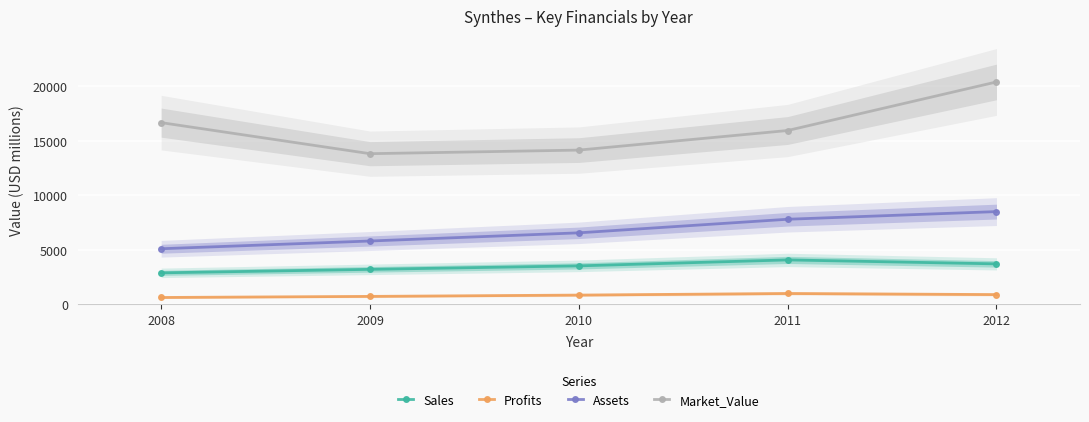

Where does the Profits series first go above 860?

2011